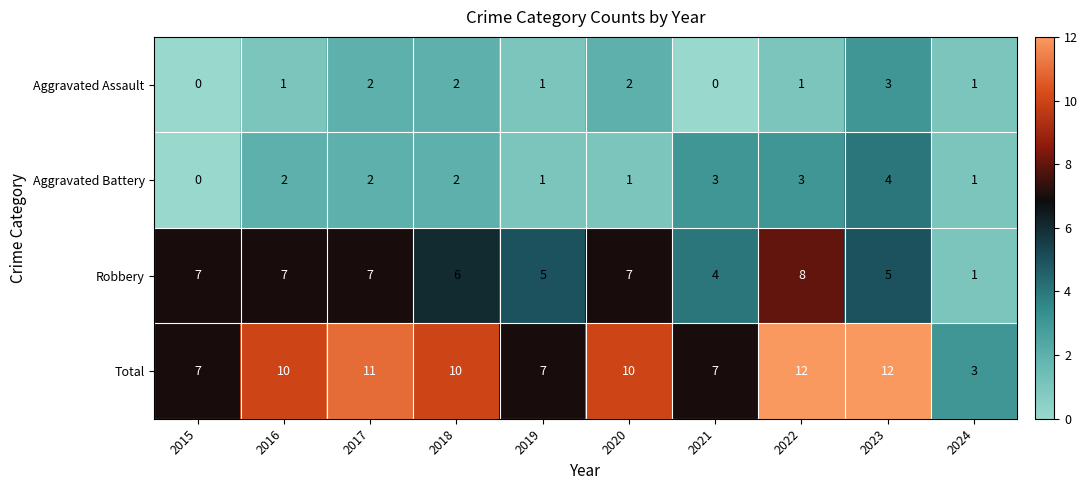

What is the spread (max minus min) of values at 2017?

9